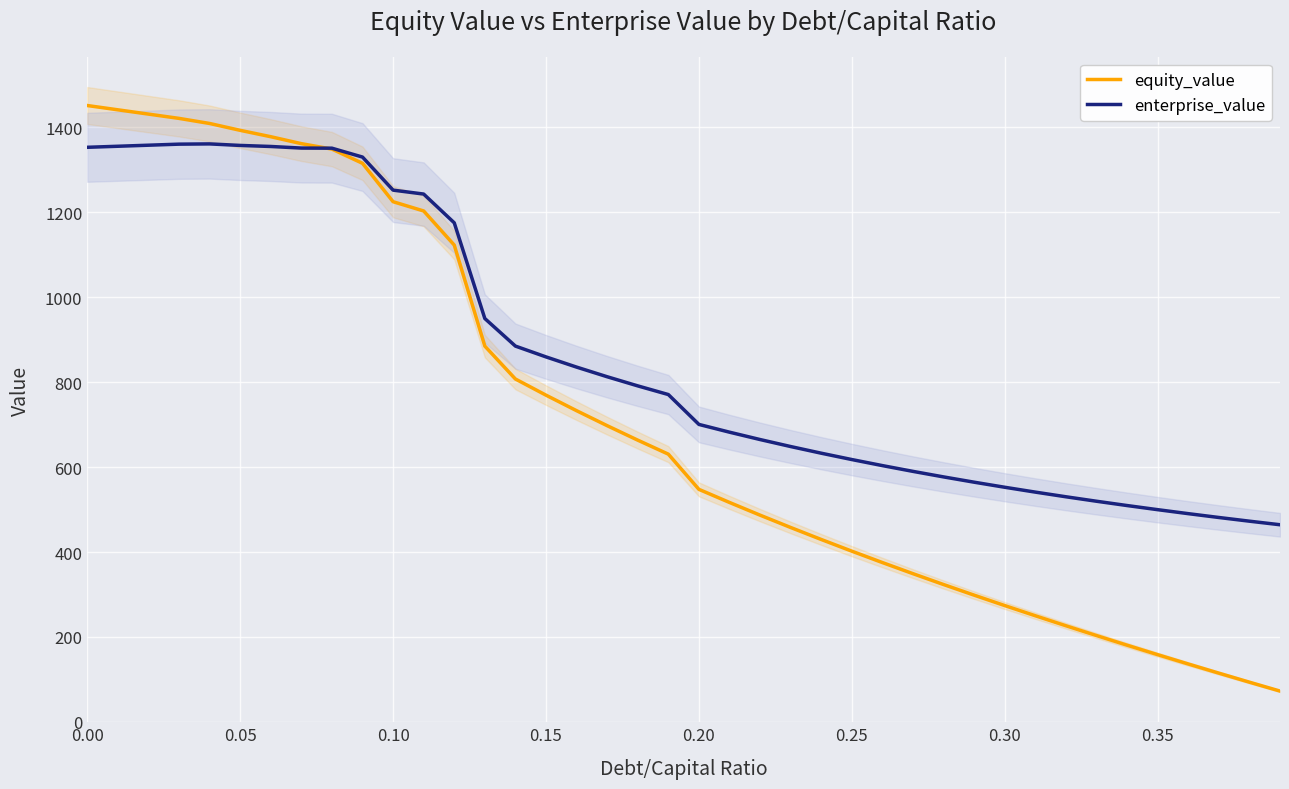

Which series has the largest range (max minus min)?

equity_value